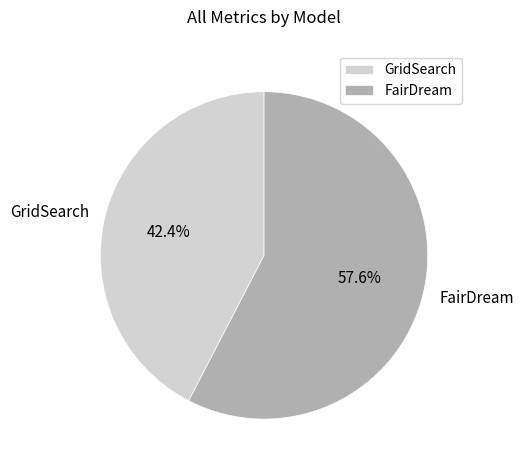

Which slice is the largest?

FairDream